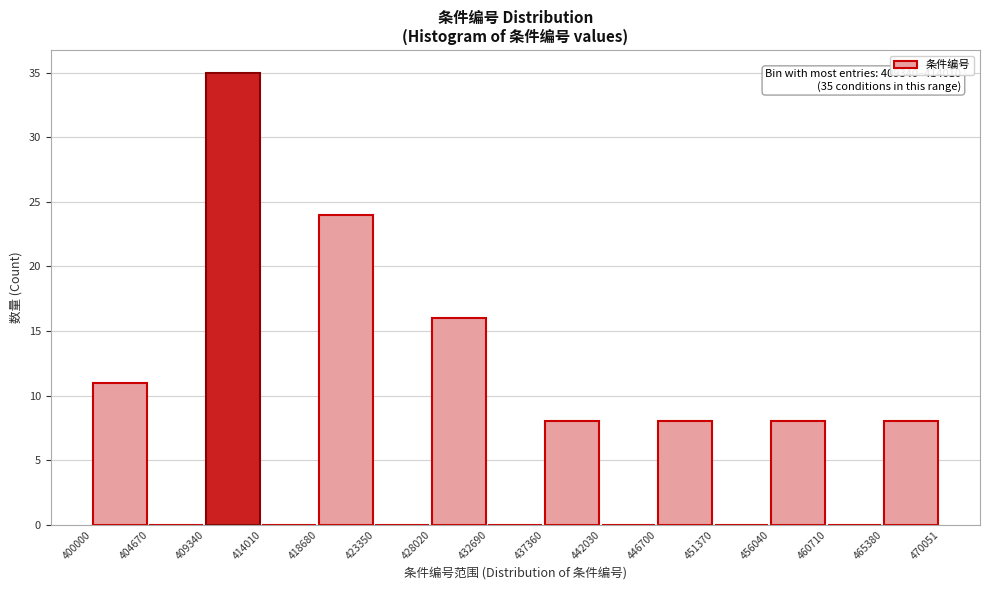

Over which range of the x-axis is the bar tallest?

409340 to 414010